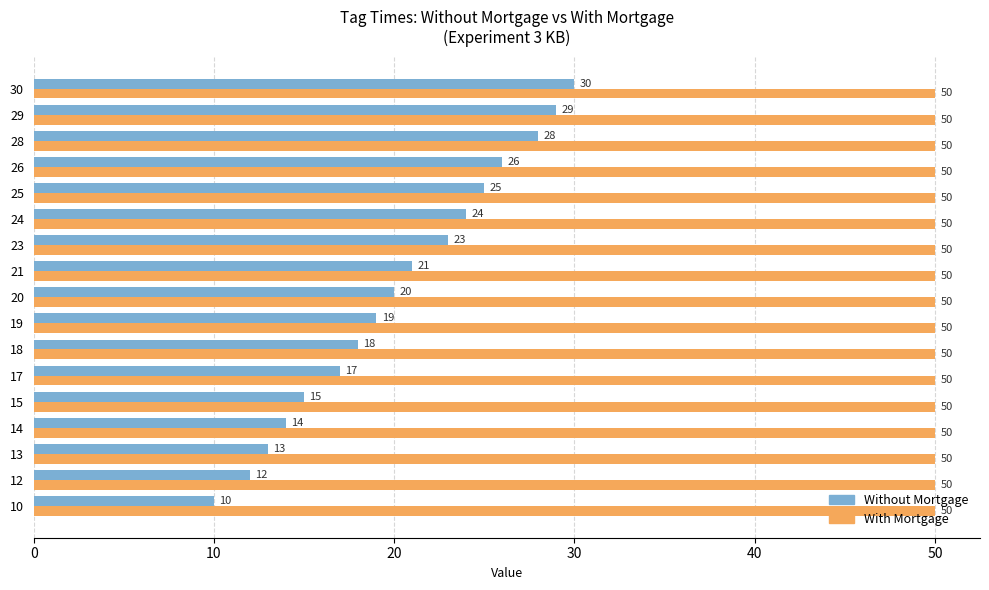

List the series in order of their overall mean, highest first.

With Mortgage, Without Mortgage